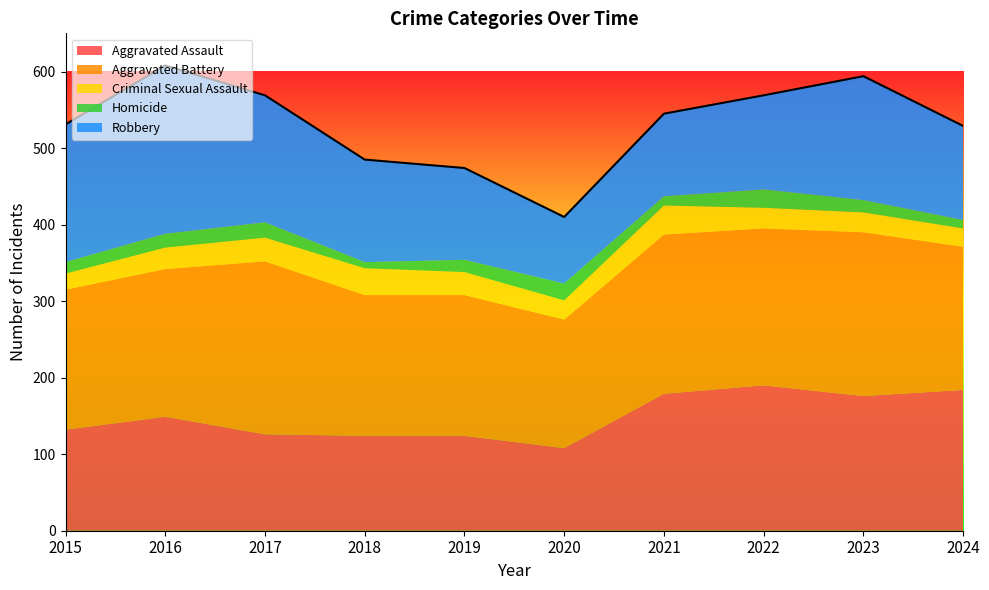

Where is Aggravated Battery nearest to the value 197?

2016